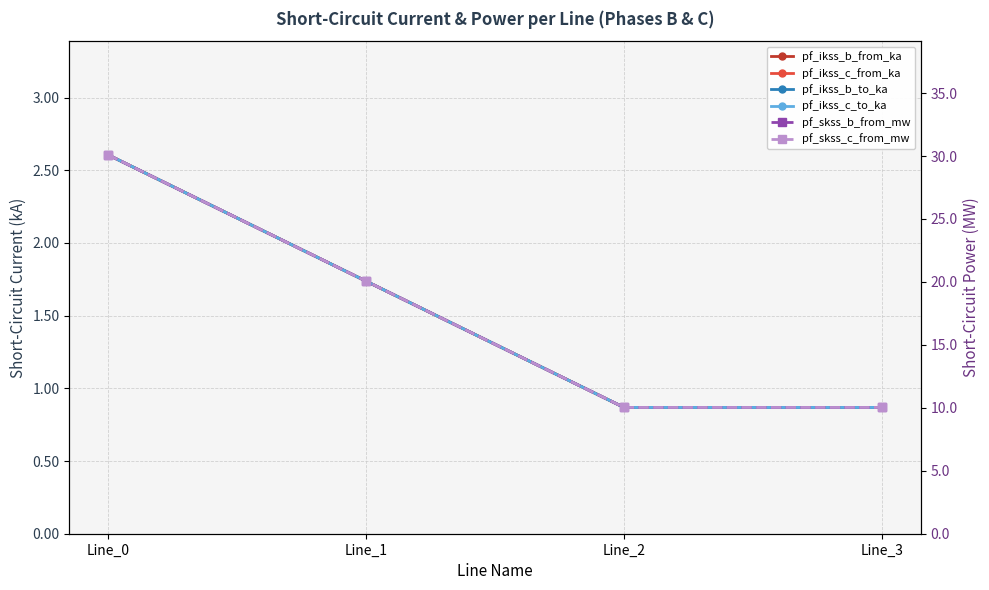

How many values in the pf_ikss_b_to_ka series are below 1?

2